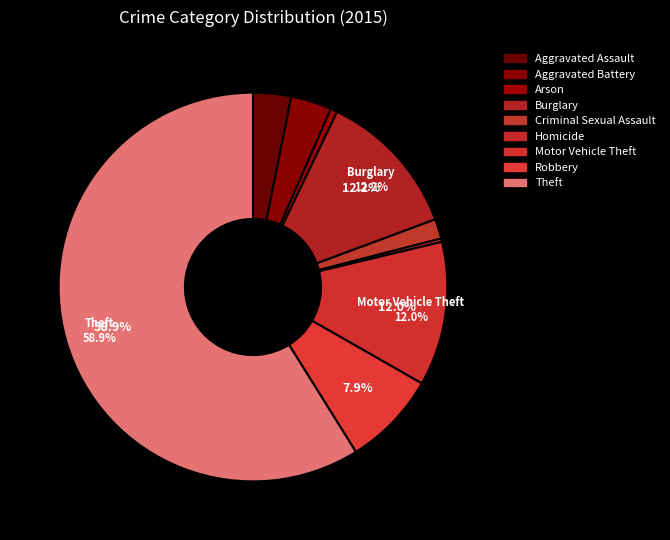

What percentage is the Arson slice, to the nearest percent?

1%